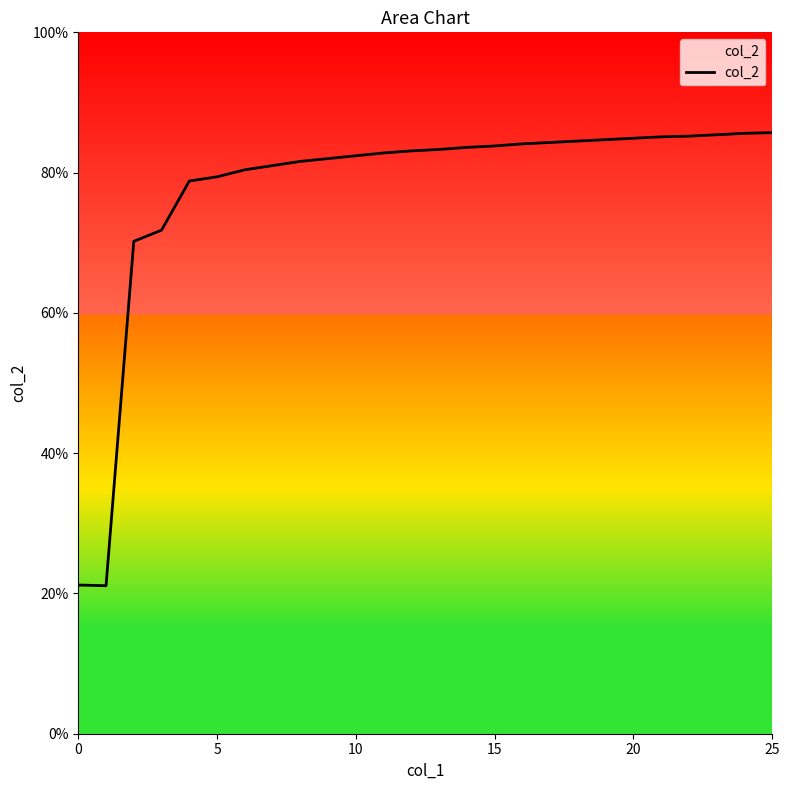

Does the chart display data point markers on the line(s)?

No